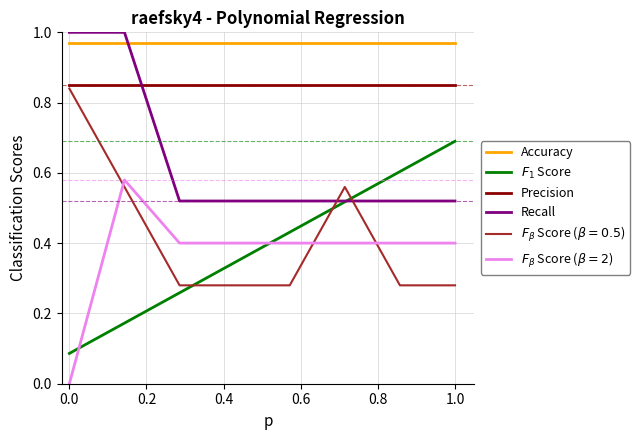

Which series has the largest total across all categories?

Accuracy